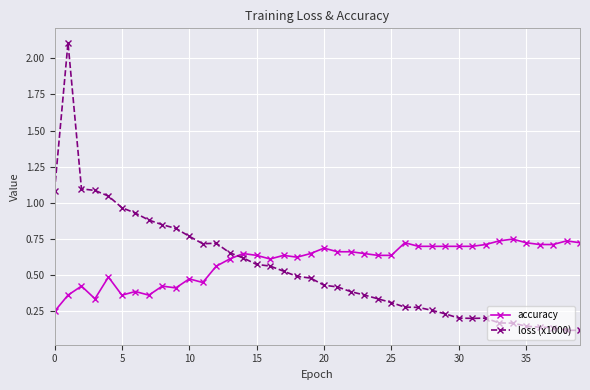

What is the sum of all loss (x1000) values?

21.9